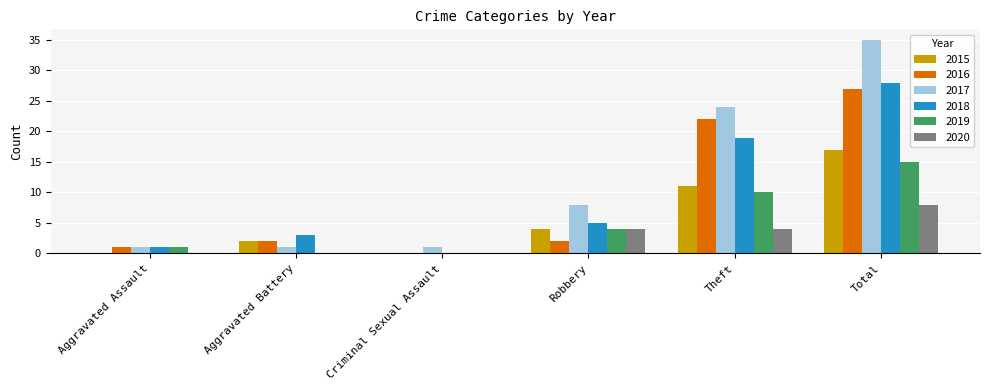

How many groups of bars are there?

6